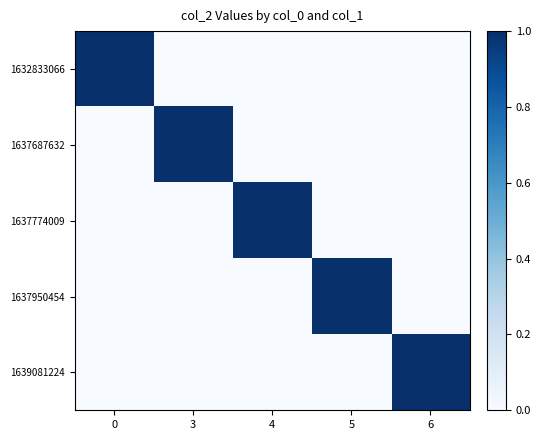

Reading right to left, transcribe all the data shown in this chart.

1632833066: 6=0	5=0	4=0	3=0	0=1
1637687632: 6=0	5=0	4=0	3=1	0=0
1637774009: 6=0	5=0	4=1	3=0	0=0
1637950454: 6=0	5=1	4=0	3=0	0=0
1639081224: 6=1	5=0	4=0	3=0	0=0